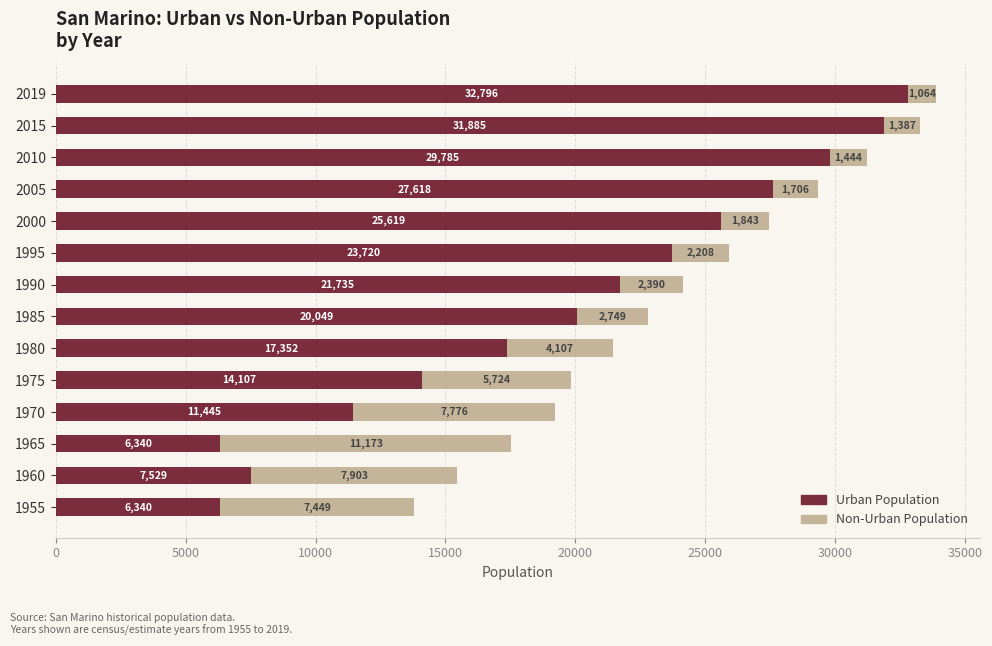

At which category is the sum across all series the highest?

2019